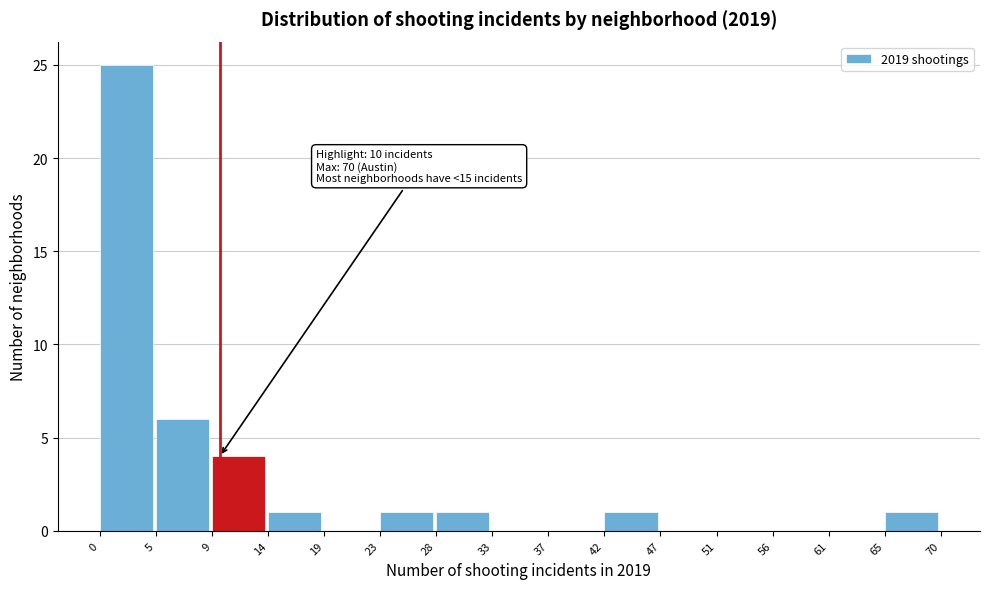

Over which range of the x-axis is the bar tallest?

0 to 5